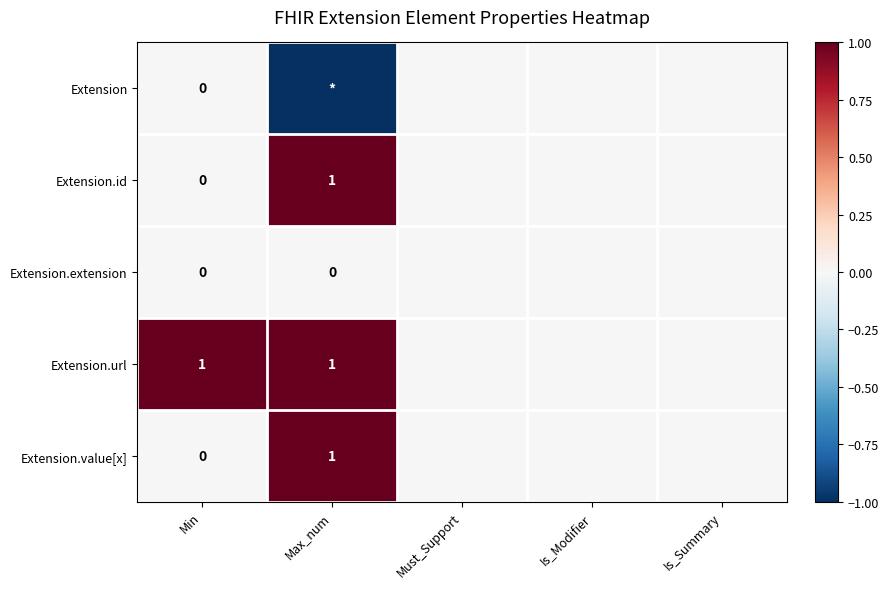

The value of Extension.id at Max_num is 1. True or false?

True